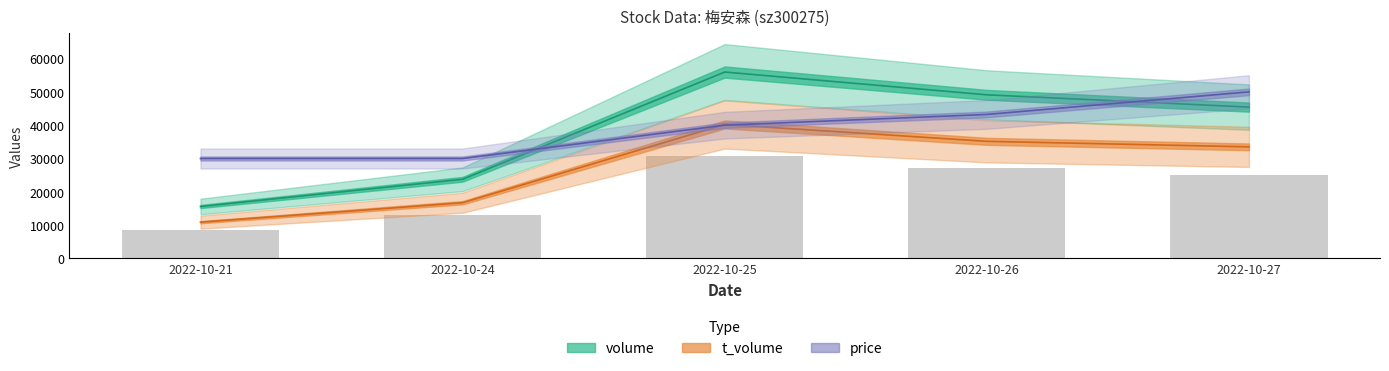

Which series changed the most between 2022-10-25 and 2022-10-27?

volume